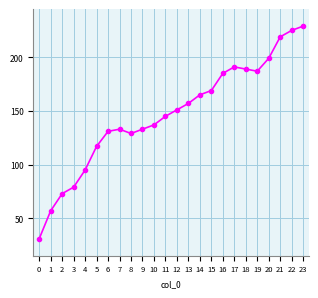

How many points are higher than both their immediate neighbors (excluding endpoints)?

2